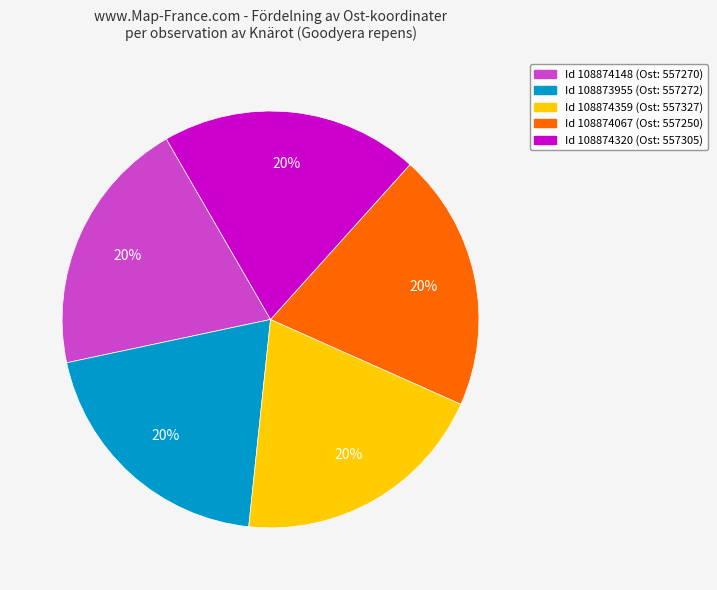

What is the ratio of the value at Id 108874067 (Ost: 557250) to the value at Id 108874148 (Ost: 557270)?

1.0